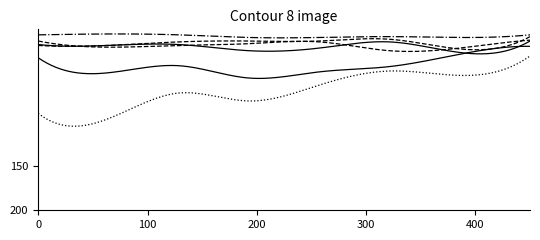

Is this an area chart (filled region under the line)?

No